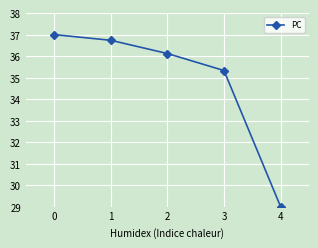

Reading left to right, extract all data points from this chart.

37.0	36.7	36.1	35.3	29.0